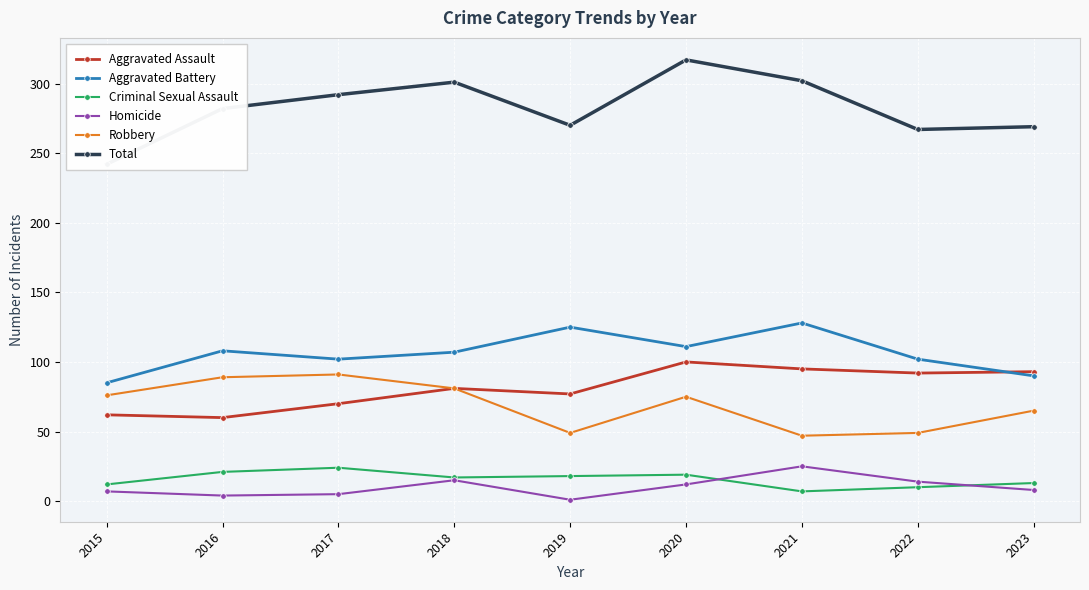

Which category has the lowest value across all series?

2019